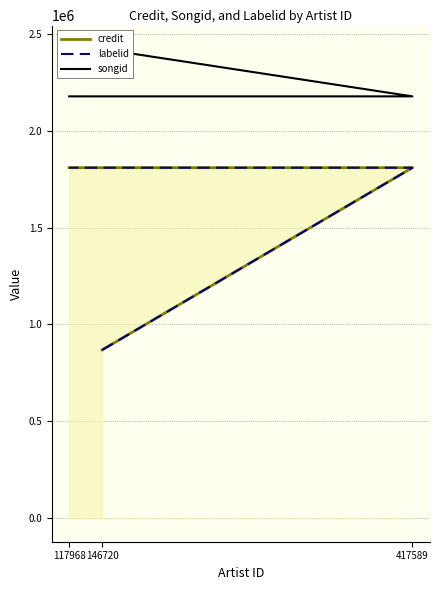

Reading left to right, what are all the values shown in this chart?

credit: 146720=868592	417589=1809030	117968=1809030
labelid: 146720=868592	417589=1809030	117968=1809030
songid: 146720=2421425	417589=2177063	117968=2177063